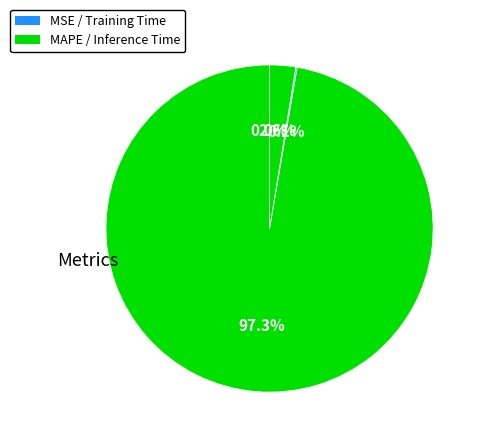

Which slice is the largest?

MAPE